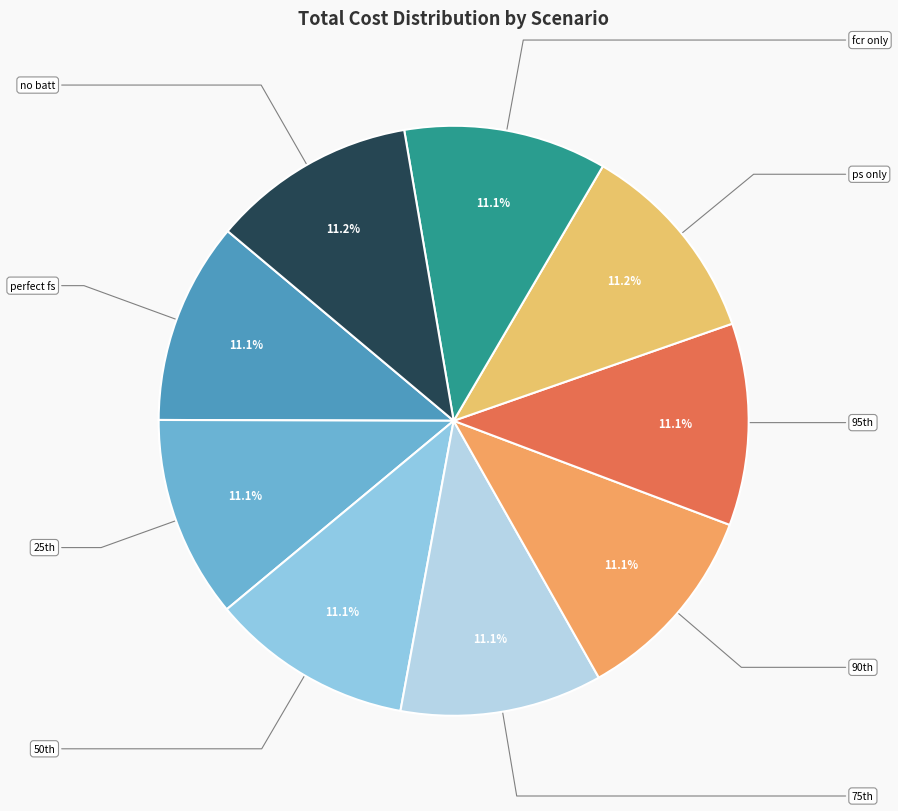

Count the number of slices in the pie.

9